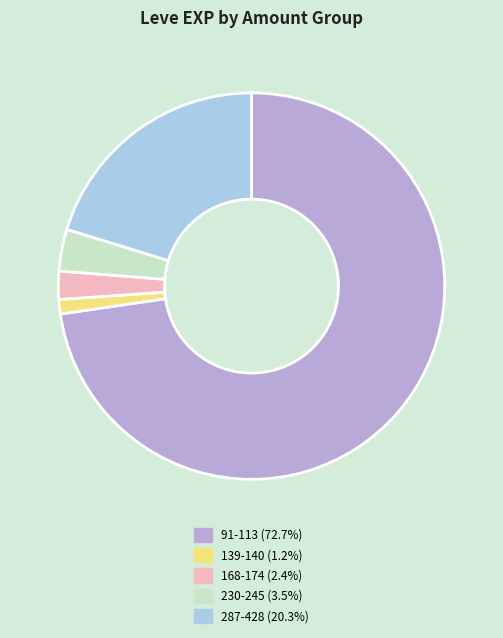

Is there a majority slice in this chart?

Yes